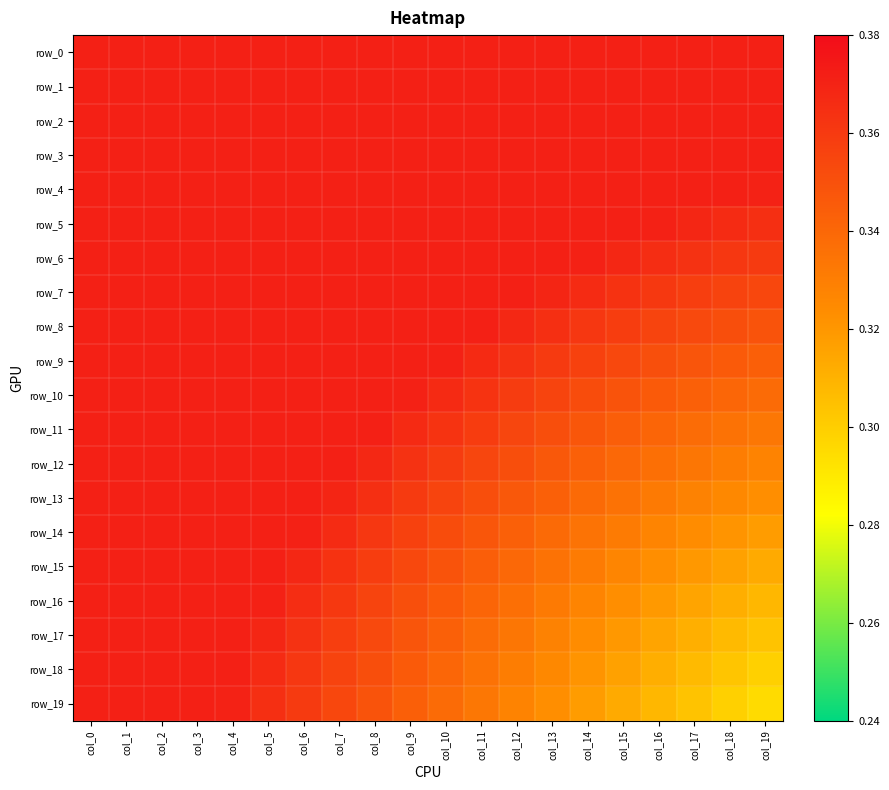

What is the total value across all series at col_6?

7.4